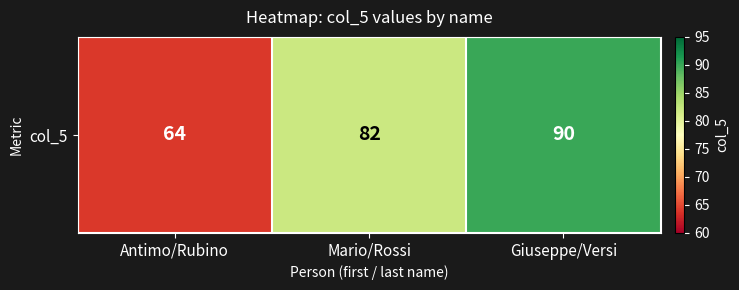

Rank the categories by value from highest to lowest.

Giuseppe/Versi, Mario/Rossi, Antimo/Rubino